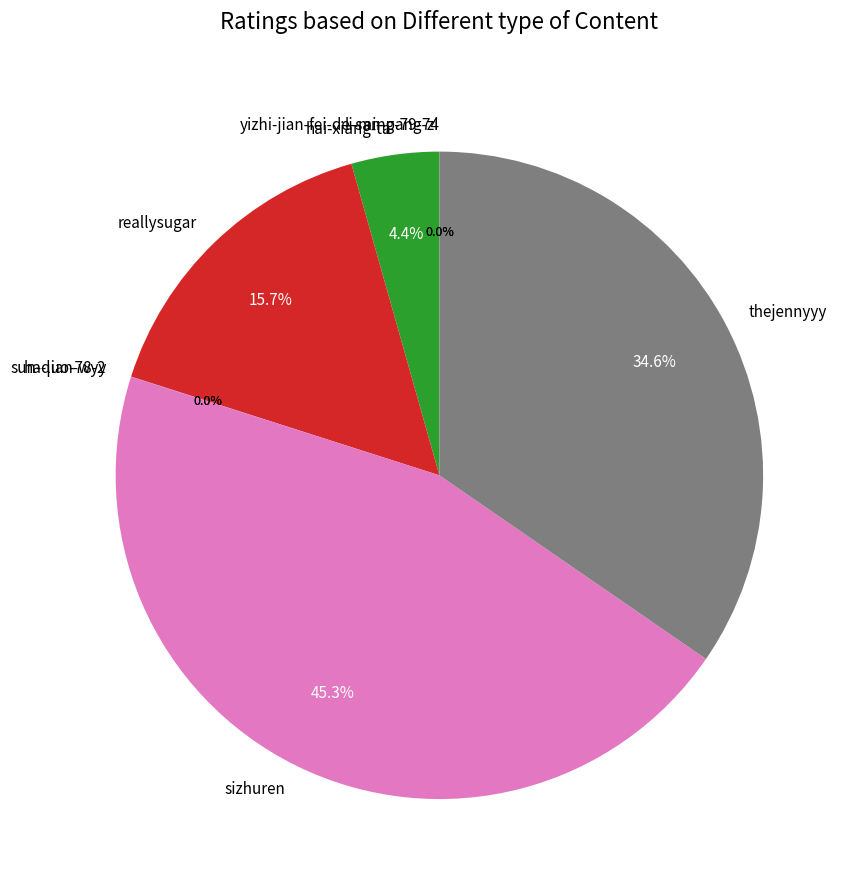

The reallysugar slice represents 29% of the pie. True or false?

False